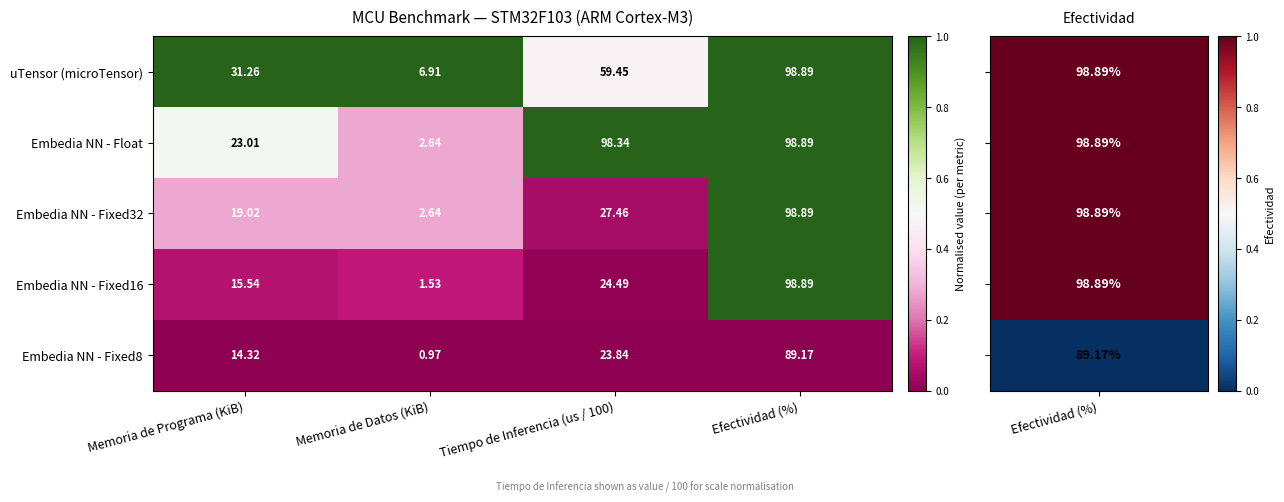

At which label is Embedia NN - Float closest to 50?

Memoria de Programa (KiB)